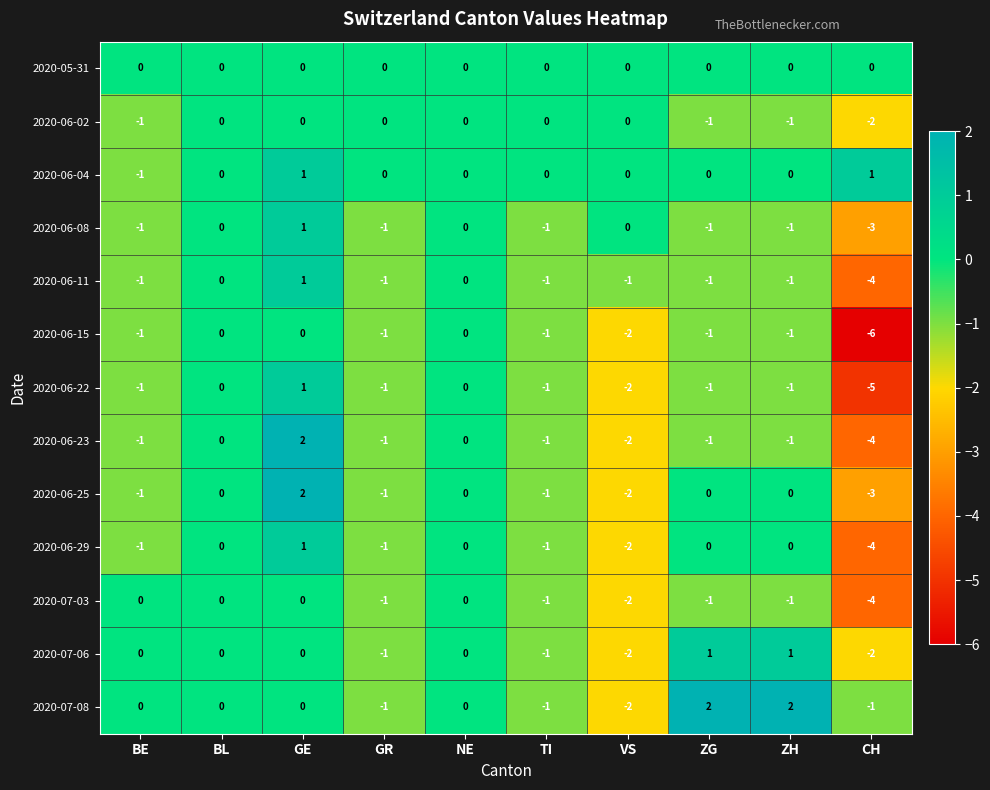

How many data points in 2020-06-23 are above -1?

3